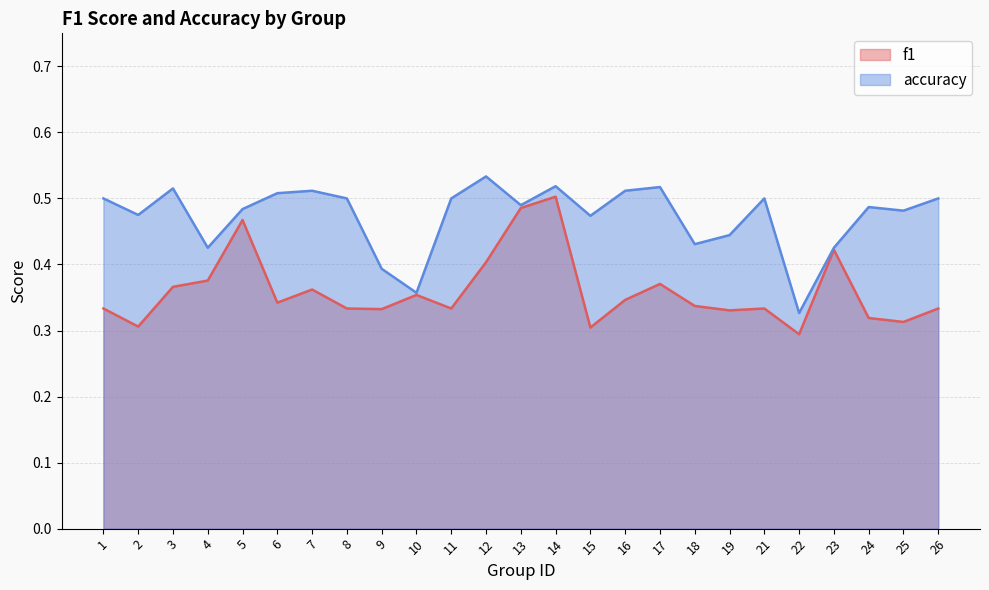

What is the sum of all f1 values?

9.0